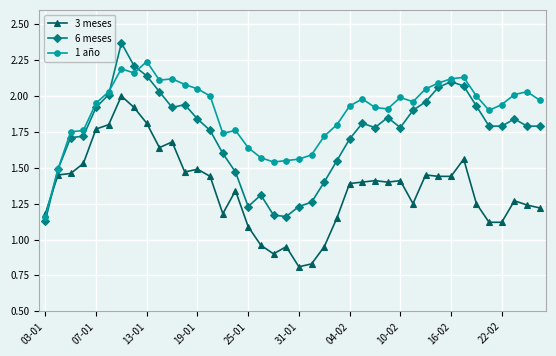

True or false: 3 meses and 1 año cross at least once.

True